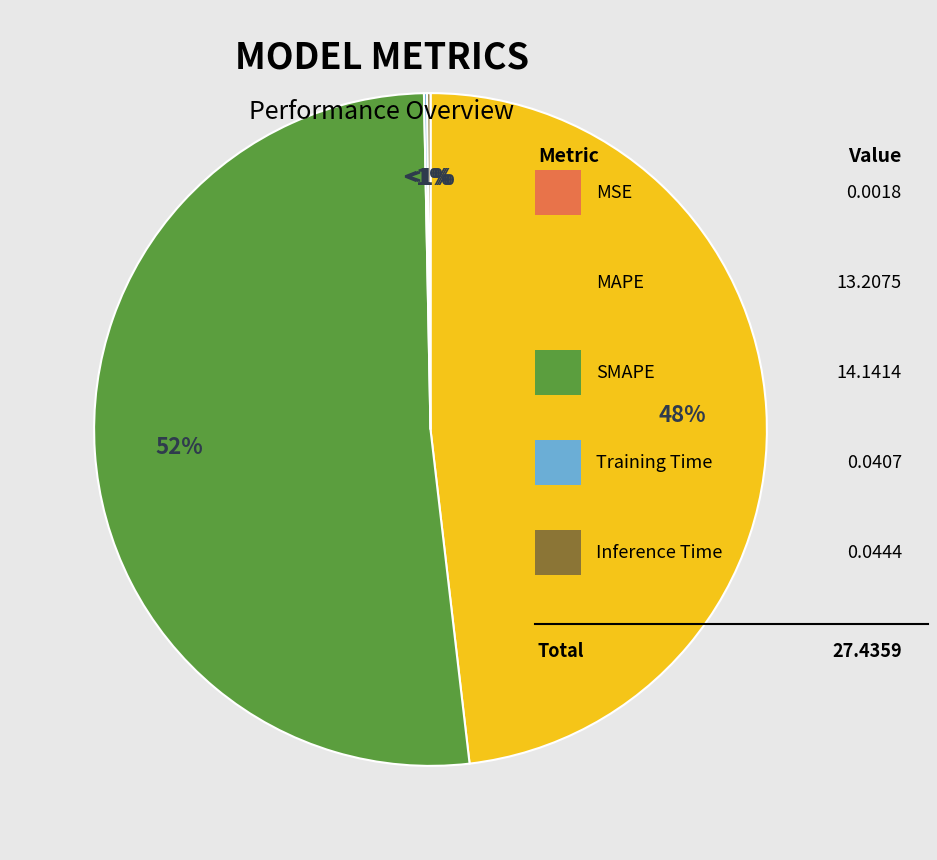

To the nearest percent, what is the difference between the largest and smallest slice percentages?

52%